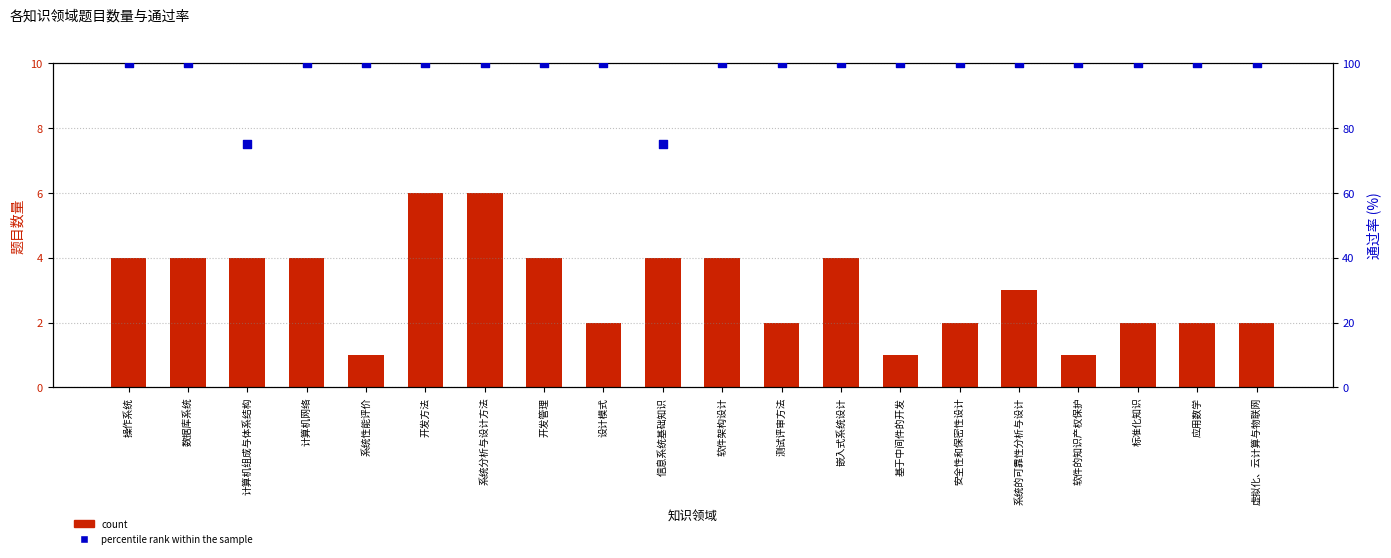

Is the value of count at 应用数学 greater than the value of percentile rank within the sample at 基于中间件的开发?

No